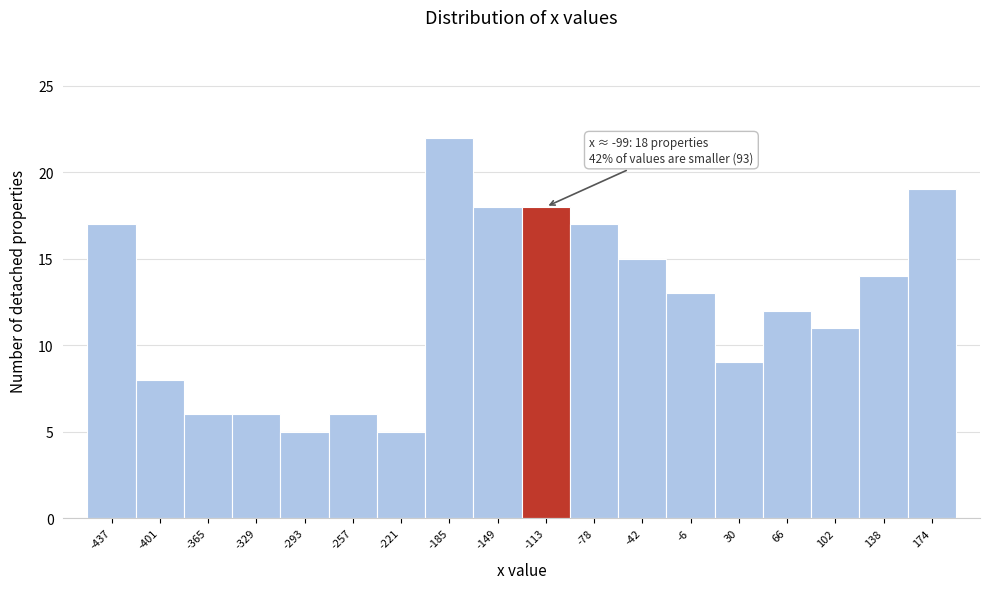

Over which range of the x-axis is the bar tallest?

-205 to -165